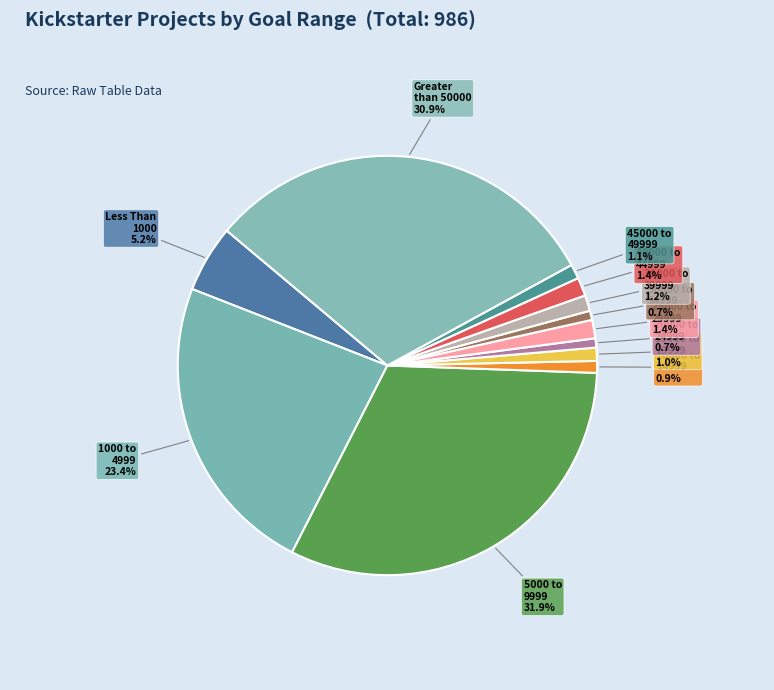

Count the number of slices in the pie.

12